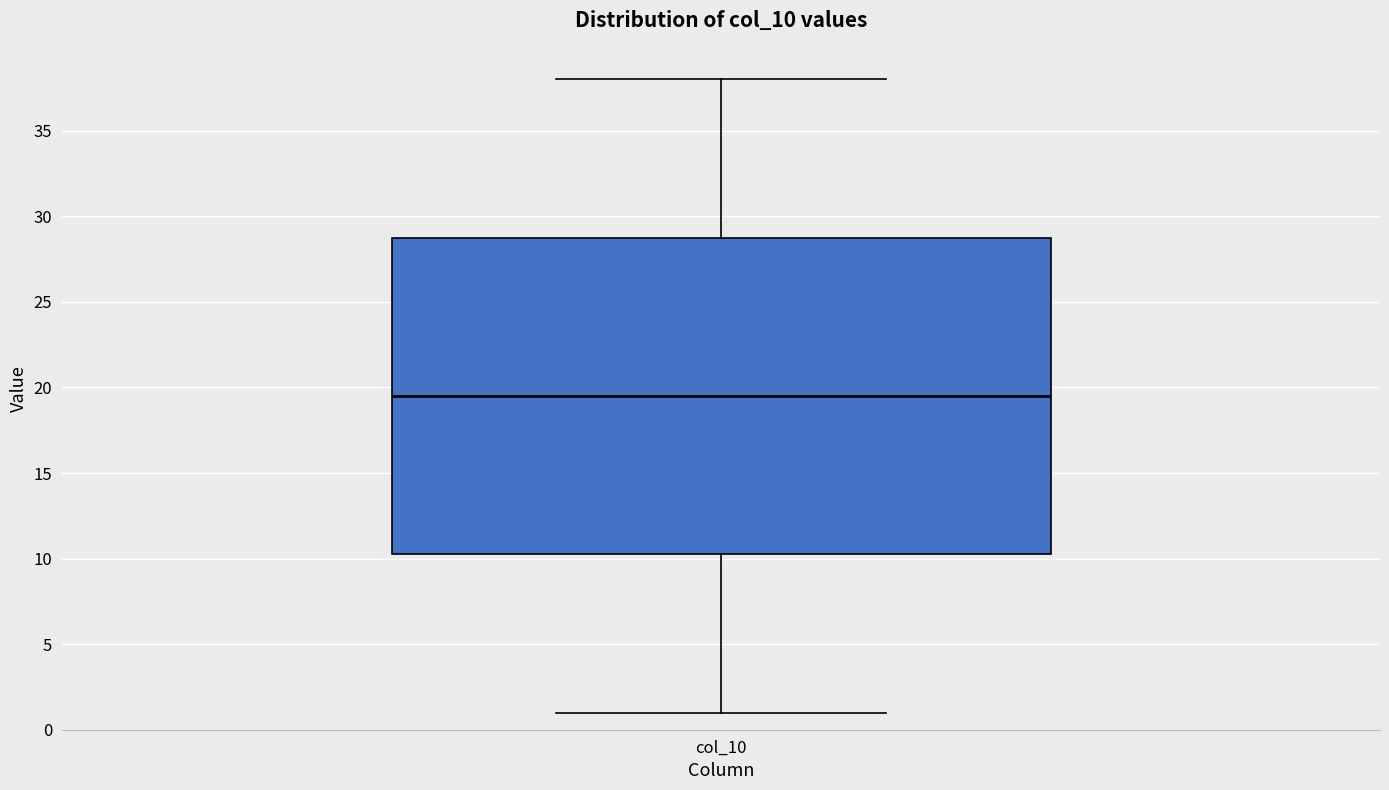

Transcribe this box plot: give where the median line is, the range the box spans, and where the two whiskers end, as read against the y-axis. The values are not printed on the chart, so give them approximately, as read against the axis.

median 19.5, box 10.5 to 29.0, whiskers 1.0 to 38.0